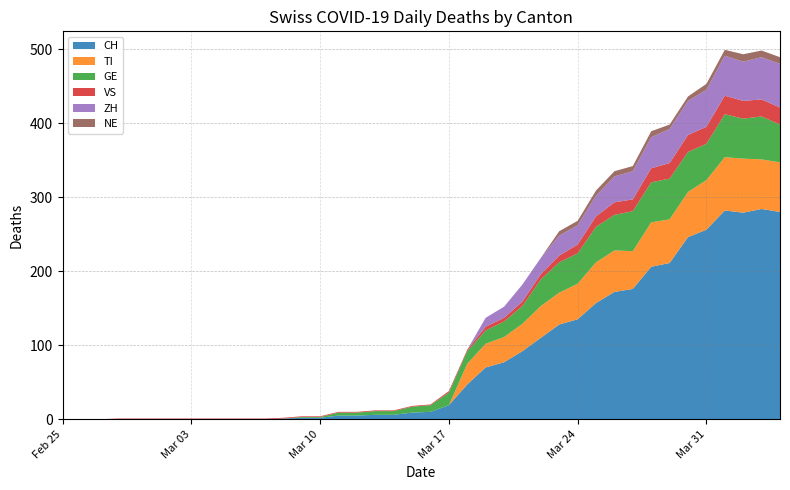

Reading left to right, extract all data points from this chart.

CH: 0	0	0	0	0	0	0	0	0	0	0	0	1	2	2	5	5	6	6	9	10	19	47	70	77	92	110	128	135	157	172	176	206	211	246	256	282	279	284	280
TI: 0	0	0	0	0	0	0	0	0	0	0	0	0	0	0	0	0	0	0	0	0	0	28	32	34	37	43	43	48	55	56	51	60	59	61	67	72	73	67	67
GE: 0	0	0	0	0	0	0	0	0	0	0	0	0	1	1	4	4	5	5	8	9	17	17	18	21	24	36	41	41	48	48	54	54	55	54	49	58	54	58	51
VS: 0	0	0	1	1	1	1	1	1	1	1	1	1	1	1	1	1	1	1	1	1	2	2	5	5	6	7	9	12	14	17	16	19	21	23	23	25	24	23	23
ZH: 0	0	0	0	0	0	0	0	0	0	0	0	0	0	0	0	0	0	0	0	0	0	0	12	15	23	22	27	26	28	35	38	42	46	46	50	54	53	57	59
NE: 0	0	0	0	0	0	0	0	0	0	0	0	0	0	0	0	0	0	0	0	0	0	0	0	0	0	0	6	6	7	7	7	8	6	6	8	8	10	9	9